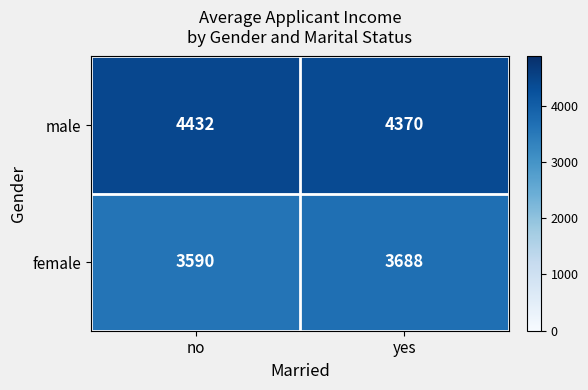

Rank the series by their maximum value, from lowest to highest.

female, male